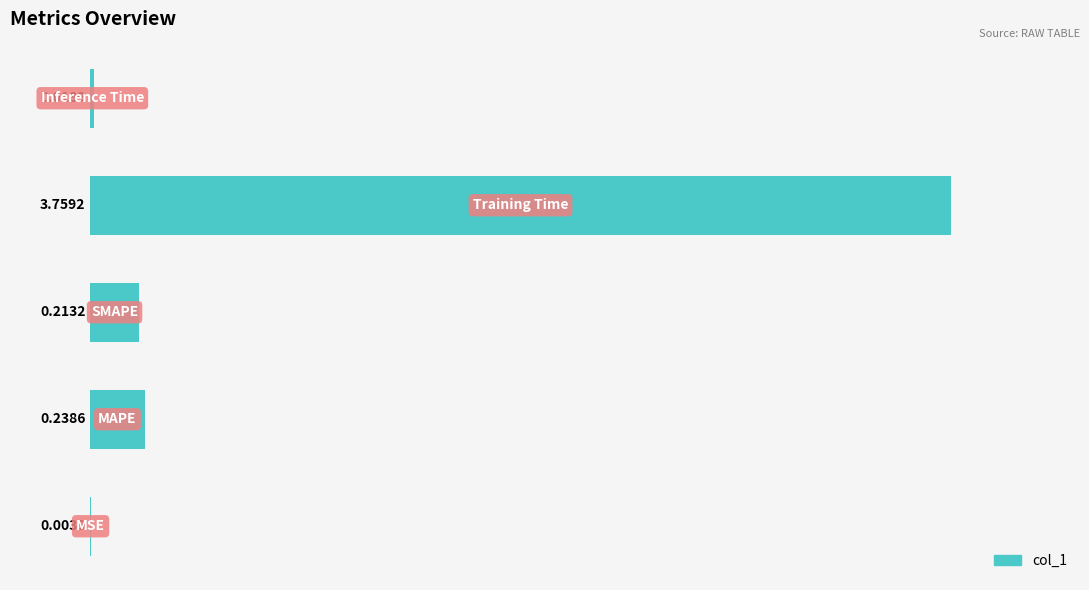

What is the sum of all values?

4.2